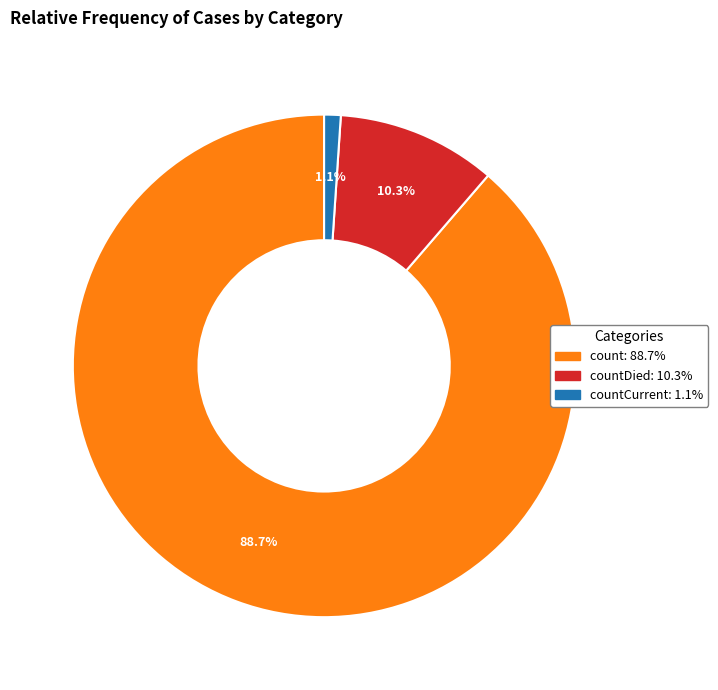

How many segments does this pie chart have?

3